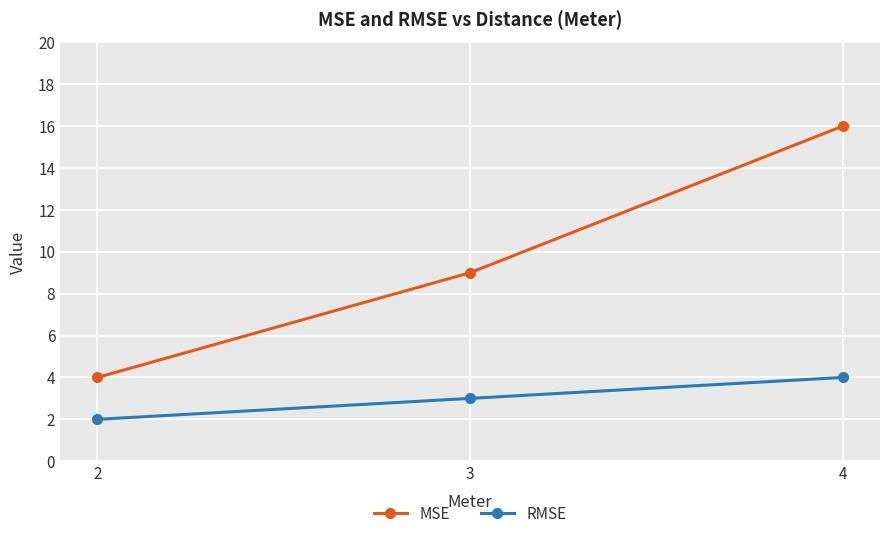

At which category is the sum across all series the highest?

4